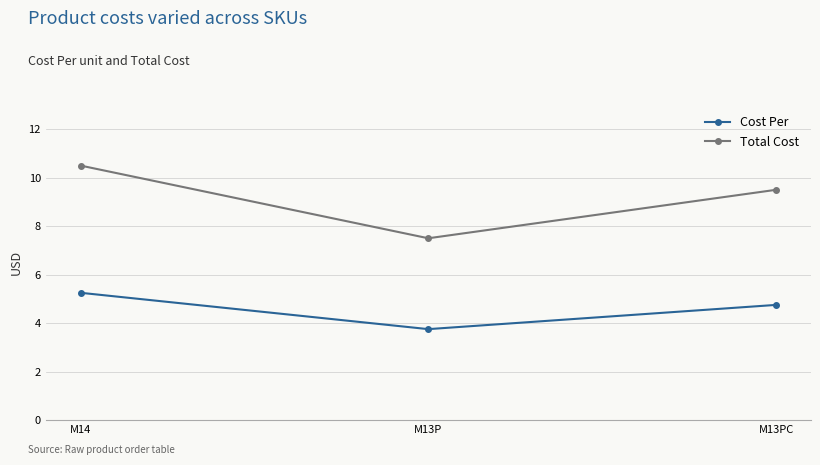

At which category is the sum across all series the highest?

M14